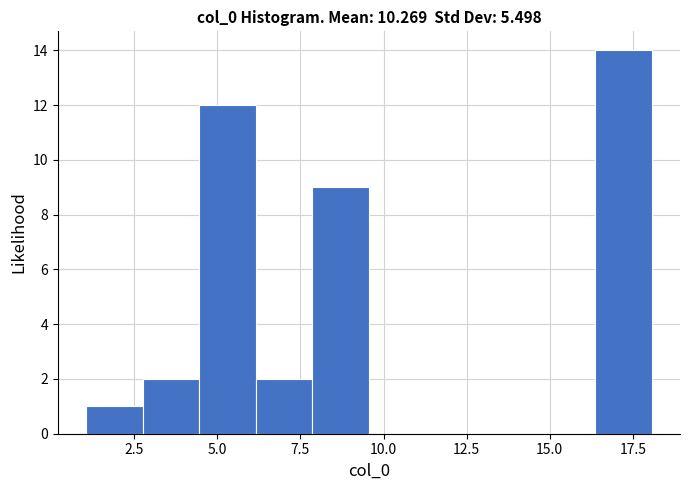

Around what value on the x-axis is the tallest bar? Give the approximate position of its centre, as read against the axis.

17.0